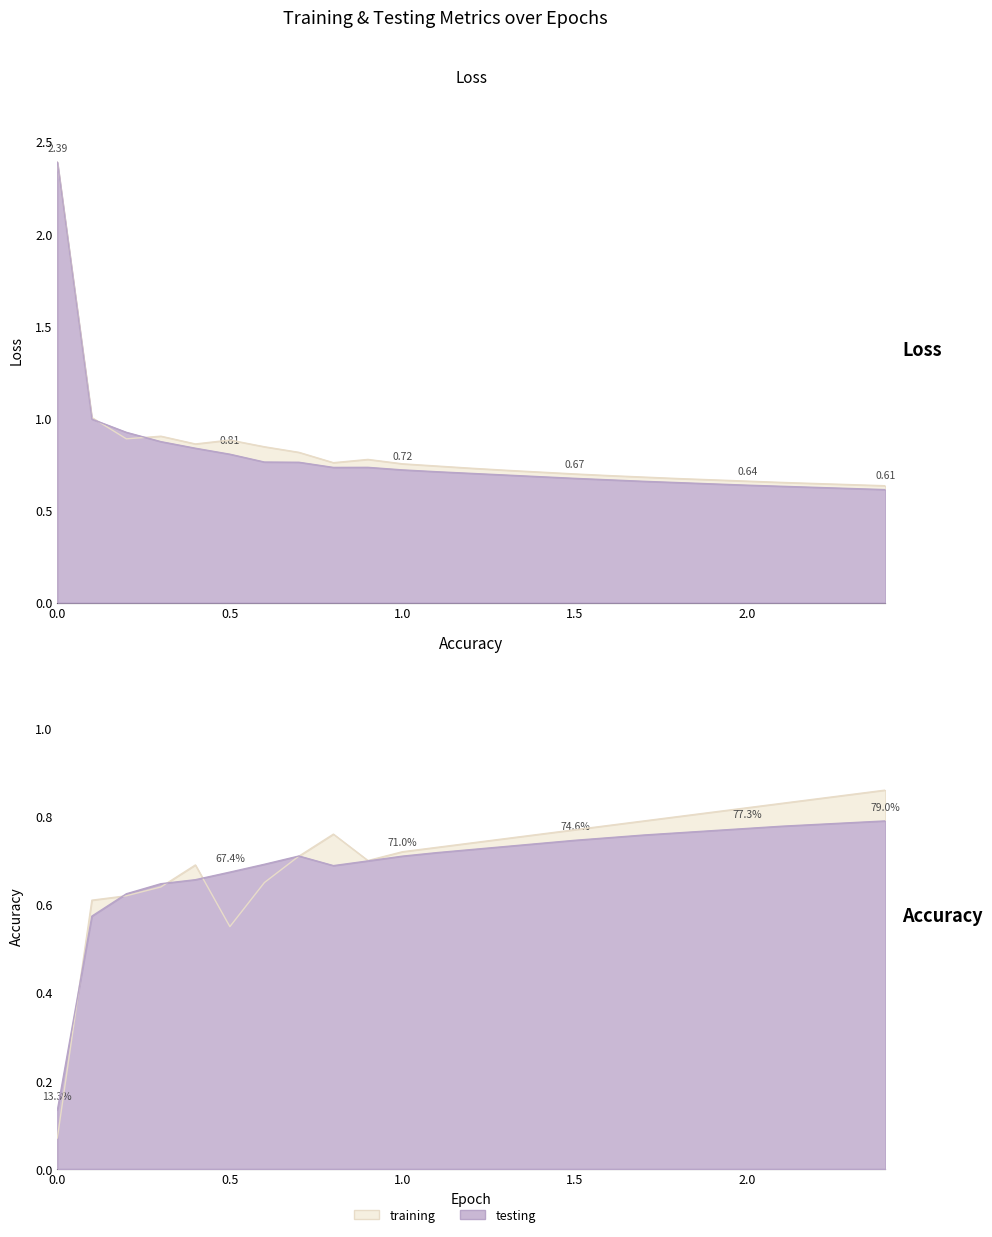

Reading right to left, what are all the values shown in this chart?

training_loss: 2.4=0.6	2.3=0.6	2.2=0.6	2.1=0.7	2.0=0.7	1.9=0.7	1.8=0.7	1.7=0.7	1.6=0.7	1.5=0.7	1.4=0.7	1.3=0.7	1.2=0.7	1.1=0.7	1.0=0.8	0.9=0.8	0.8=0.8	0.7=0.8	0.6=0.8	0.5=0.9	0.4=0.9	0.3=0.9	0.2=0.9	0.1=1.0	0.0=2.4
testing_loss: 2.4=0.6	2.3=0.6	2.2=0.6	2.1=0.6	2.0=0.6	1.9=0.6	1.8=0.7	1.7=0.7	1.6=0.7	1.5=0.7	1.4=0.7	1.3=0.7	1.2=0.7	1.1=0.7	1.0=0.7	0.9=0.7	0.8=0.7	0.7=0.8	0.6=0.8	0.5=0.8	0.4=0.8	0.3=0.9	0.2=0.9	0.1=1.0	0.0=2.4
training_accuracy: 2.4=0.9	2.3=0.8	2.2=0.8	2.1=0.8	2.0=0.8	1.9=0.8	1.8=0.8	1.7=0.8	1.6=0.8	1.5=0.8	1.4=0.8	1.3=0.8	1.2=0.7	1.1=0.7	1.0=0.7	0.9=0.7	0.8=0.8	0.7=0.7	0.6=0.7	0.5=0.6	0.4=0.7	0.3=0.6	0.2=0.6	0.1=0.6	0.0=0.1
testing_accuracy: 2.4=0.8	2.3=0.8	2.2=0.8	2.1=0.8	2.0=0.8	1.9=0.8	1.8=0.8	1.7=0.8	1.6=0.8	1.5=0.7	1.4=0.7	1.3=0.7	1.2=0.7	1.1=0.7	1.0=0.7	0.9=0.7	0.8=0.7	0.7=0.7	0.6=0.7	0.5=0.7	0.4=0.7	0.3=0.6	0.2=0.6	0.1=0.6	0.0=0.1